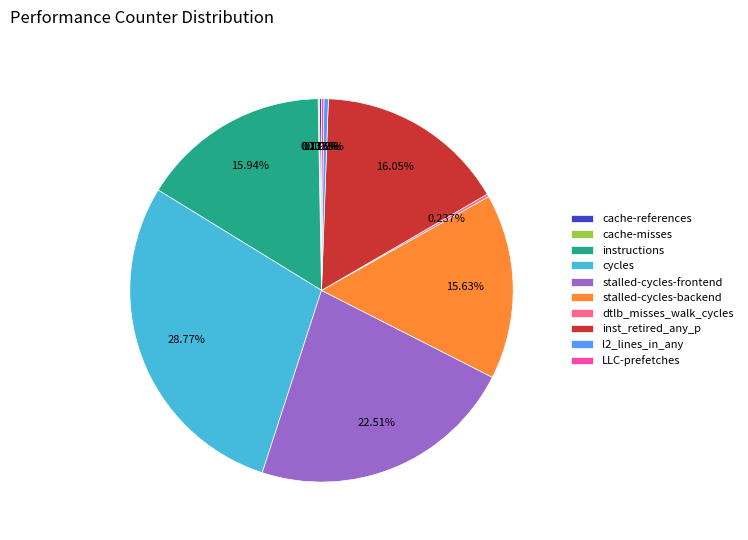

Approximately how many times larger is the value at instructions compared to cycles?

0.6